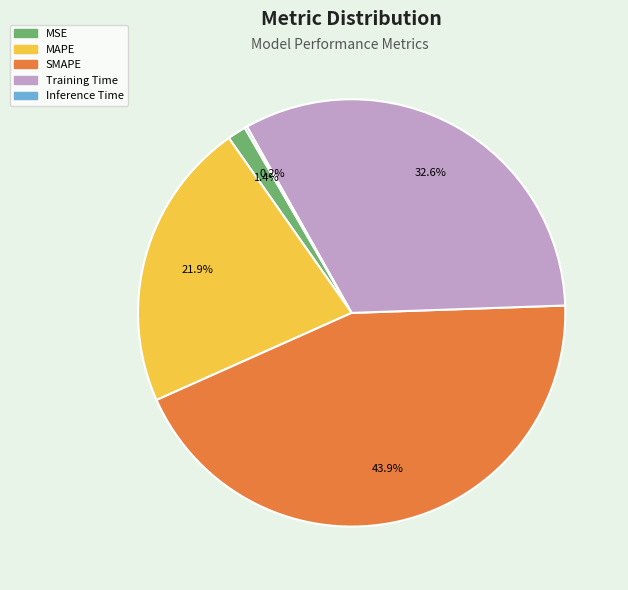

Between SMAPE and MAPE, which is larger?

SMAPE